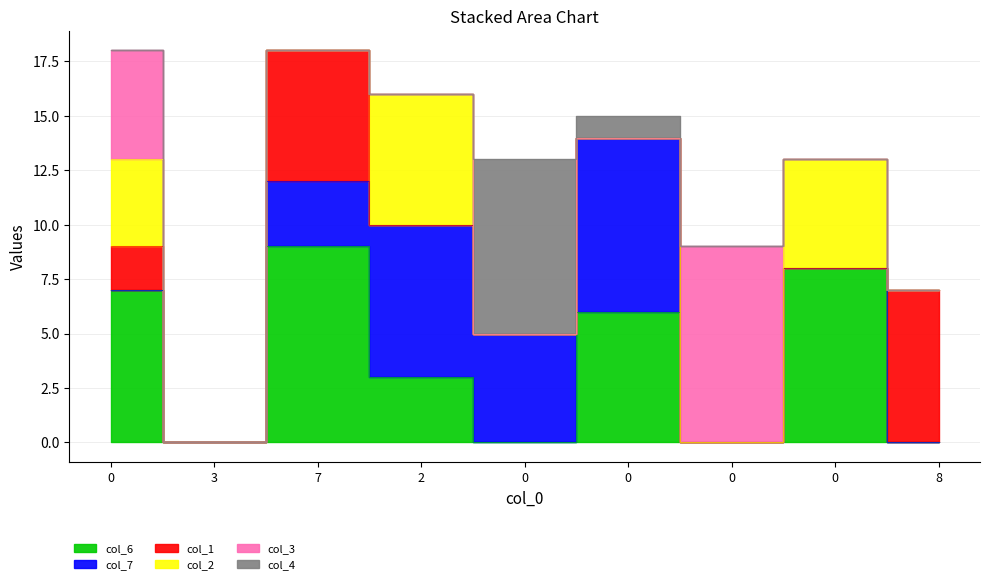

What is the difference between the maximum and minimum values in the col_1 series?

7